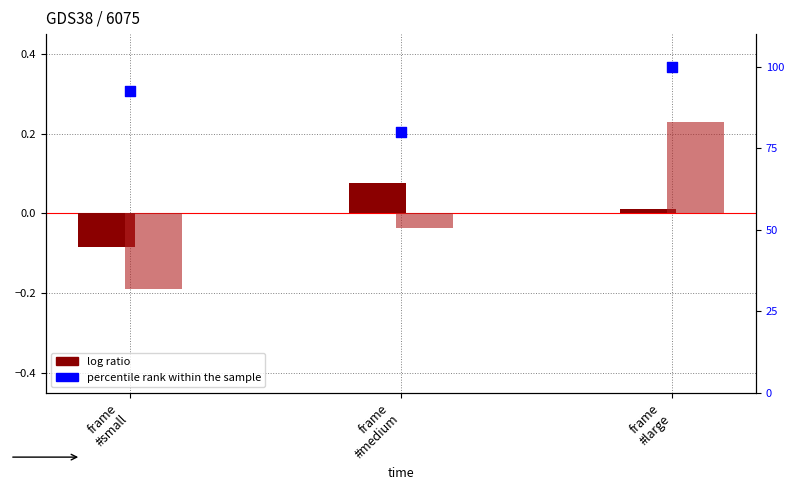

Which series has the largest Y range (max minus min)?

percentile rank within the sample